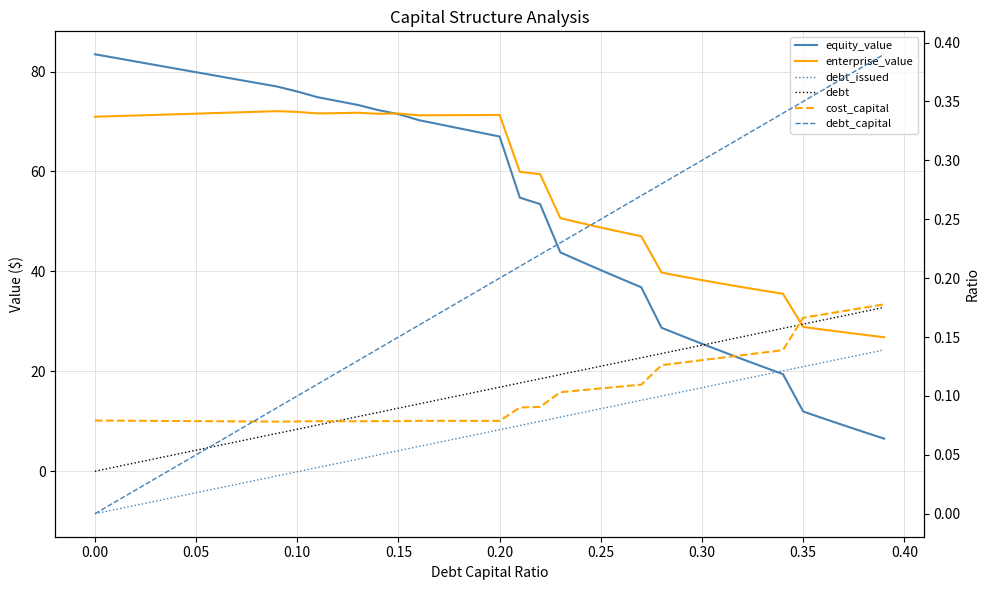

What is the maximum value for debt_capital?

0.4